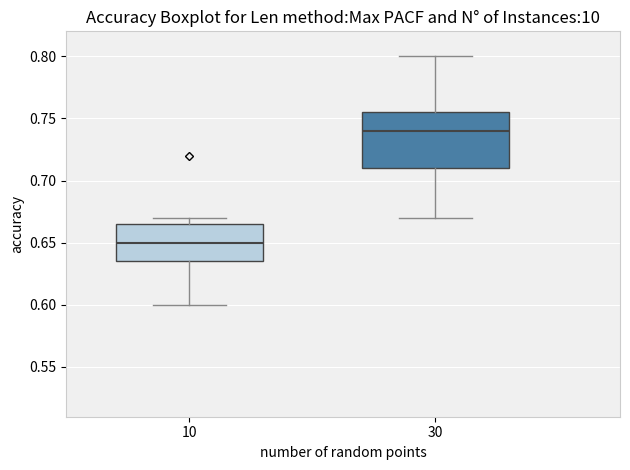

Where does the lower whisker of the box at x = 10 end on the y-axis? The values are not printed on the chart, so give them approximately, as read against the axis.

0.600